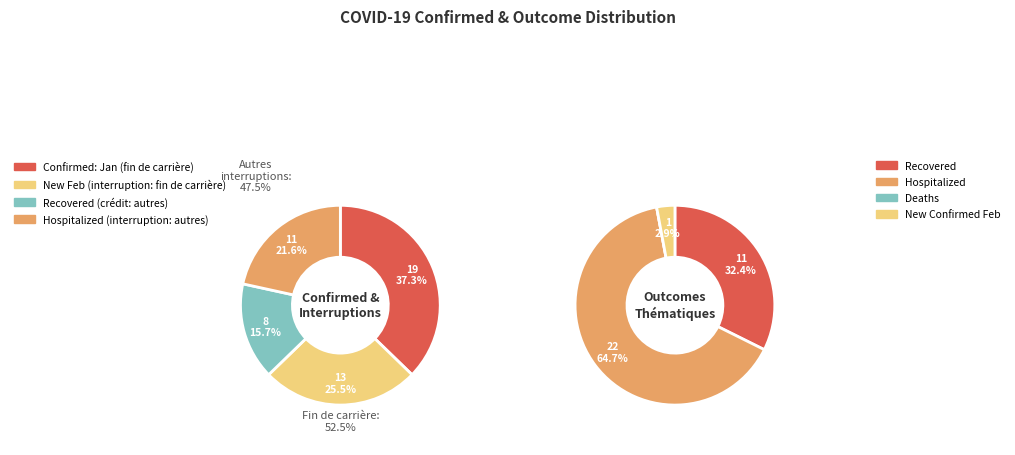

Is 9 the majority of the pie?

No